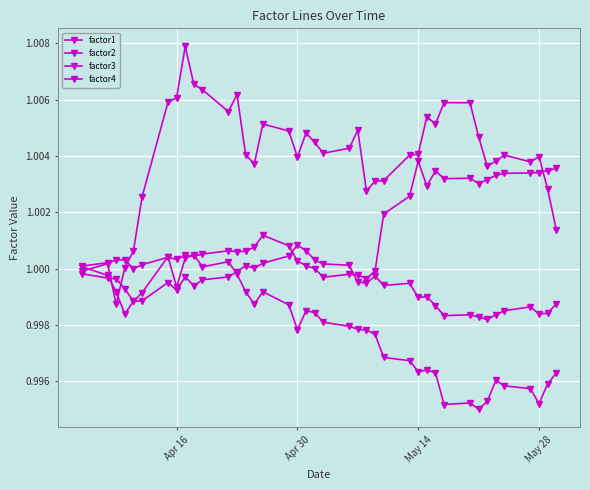

Count the number of categories in the chart.

40